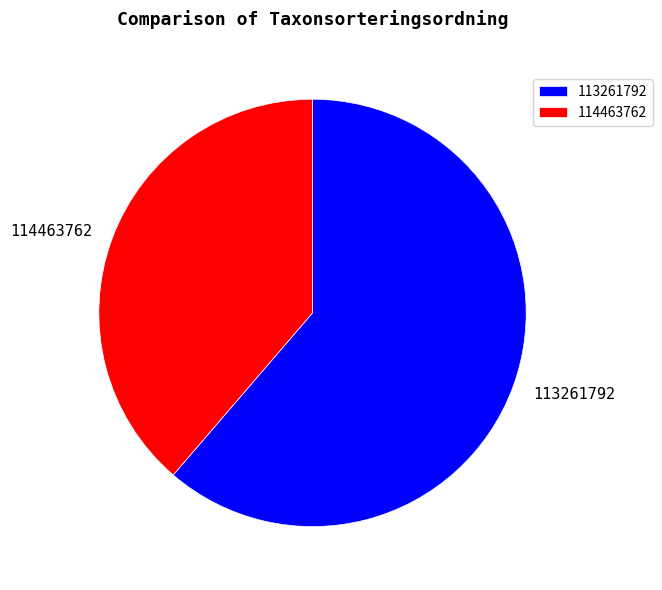

Combined, do 114463762 and 113261792 account for over 50%?

Yes